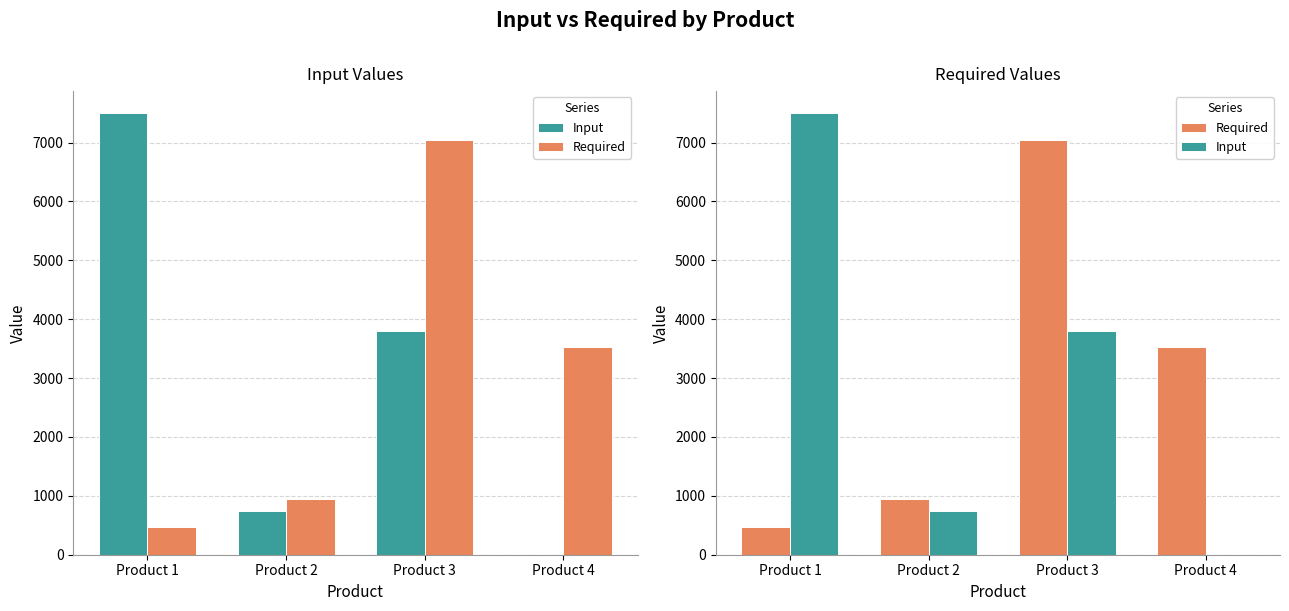

What is the sum of the Required values at Product 3 and Product 1?

7520